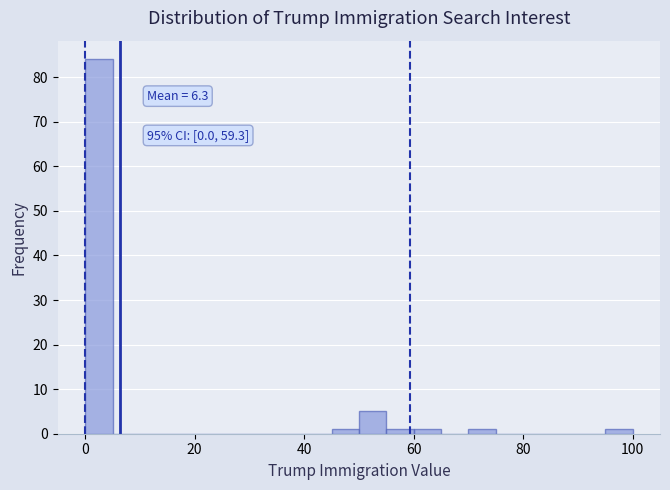

Around what value on the x-axis is the tallest bar? Give the approximate position of its centre, as read against the axis.

2